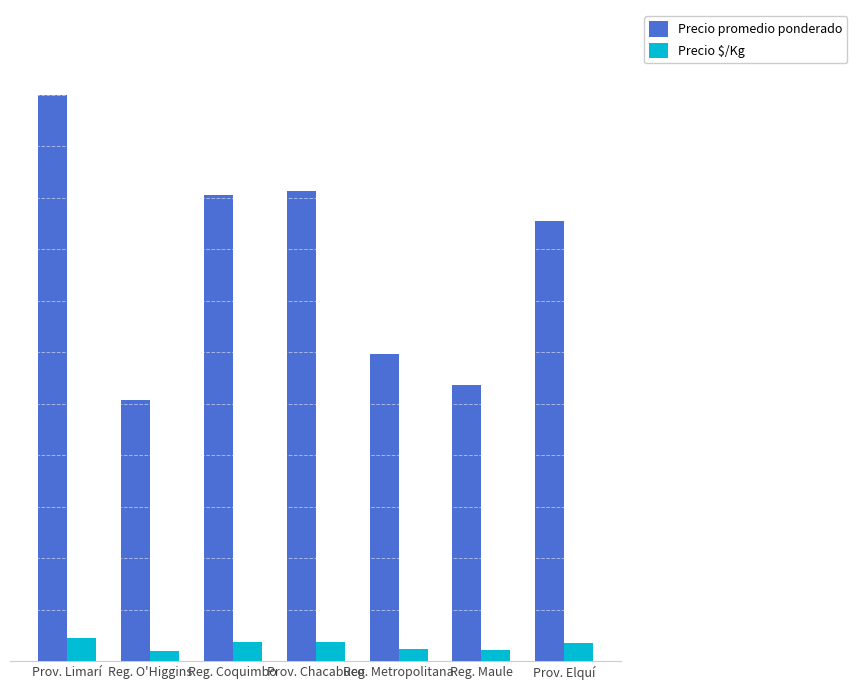

What are all the series names shown in the legend?

Precio promedio ponderado, Precio $/Kg